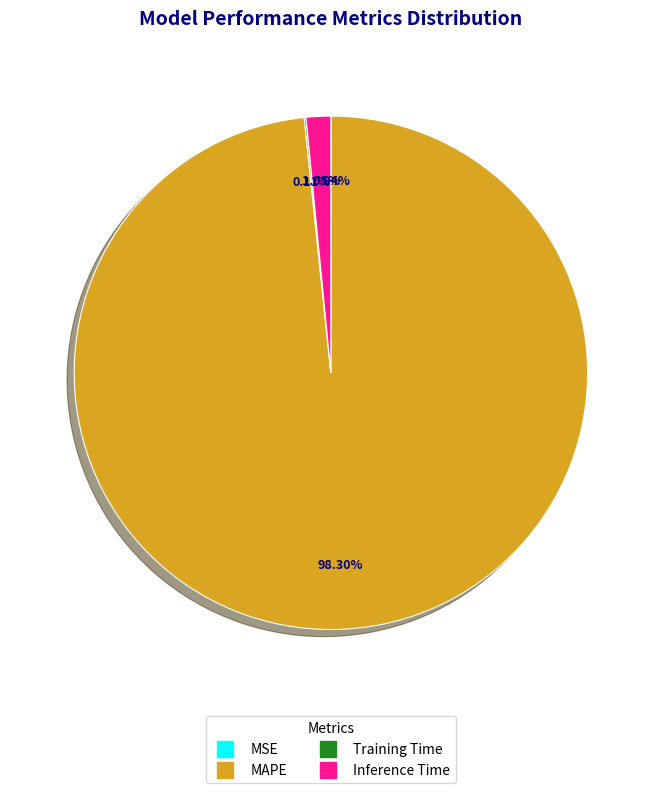

Which has a higher value, MAPE or Inference Time?

MAPE